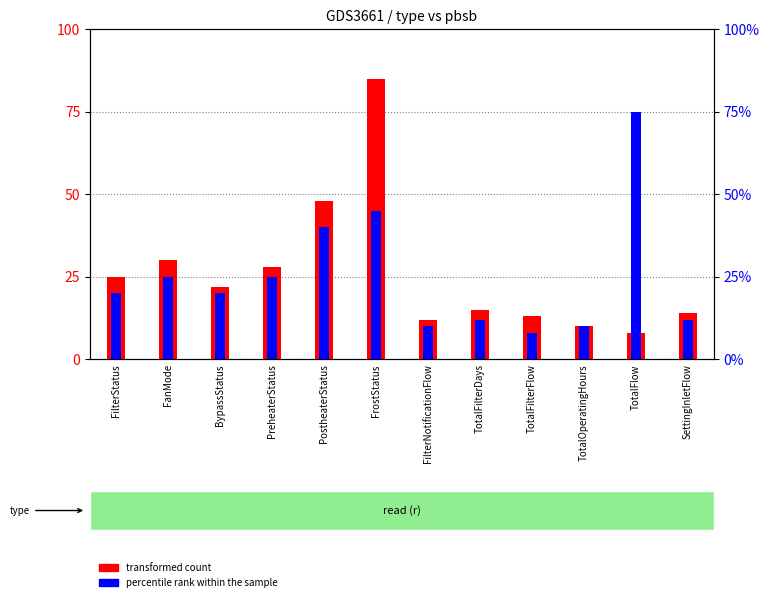

Reading left to right, list all the values displayed in this chart.

transformed count: FilterStatus=25	FanMode=30	BypassStatus=22	PreheaterStatus=28	PostheaterStatus=48	FrostStatus=85	FilterNotificationFlow=12	TotalFilterDays=15	TotalFilterFlow=13	TotalOperatingHours=10	TotalFlow=8	SettingInletFlow=14
percentile rank within the sample: FilterStatus=20	FanMode=25	BypassStatus=20	PreheaterStatus=25	PostheaterStatus=40	FrostStatus=45	FilterNotificationFlow=10	TotalFilterDays=12	TotalFilterFlow=8	TotalOperatingHours=10	TotalFlow=75	SettingInletFlow=12